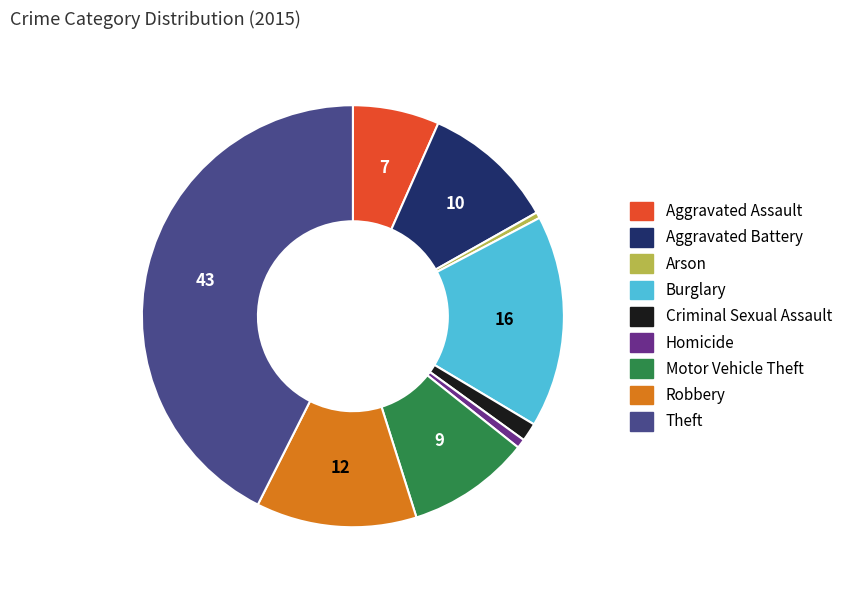

Do Robbery and Criminal Sexual Assault together represent more than half of the pie?

No